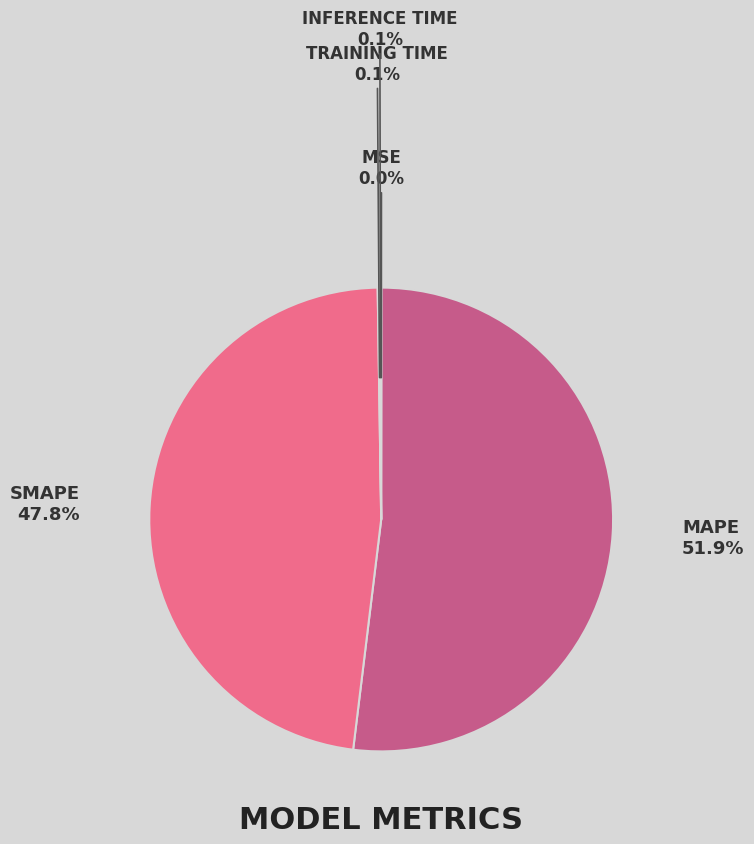

To the nearest percent, what is the difference between the largest and smallest slice percentages?

52%